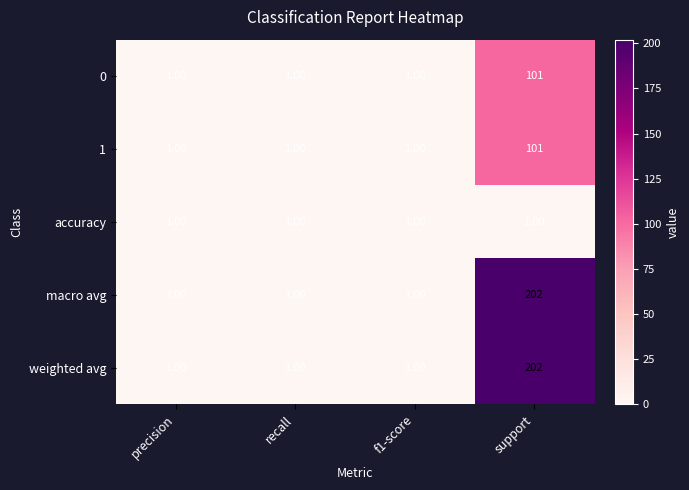

At which category is the sum across all series the highest?

support